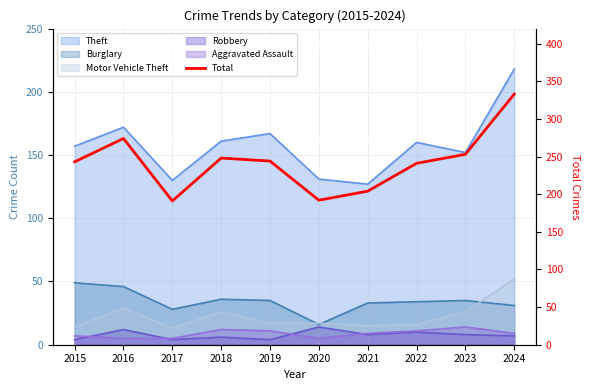

At which category does the data reach its first local peak?

2016